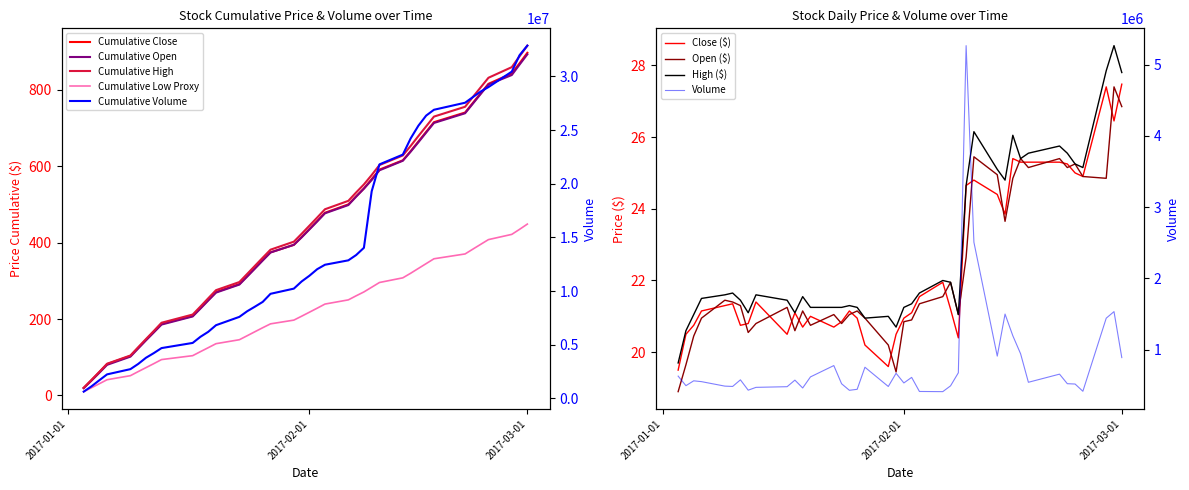

What is the minimum value shown in the chart?

18.9